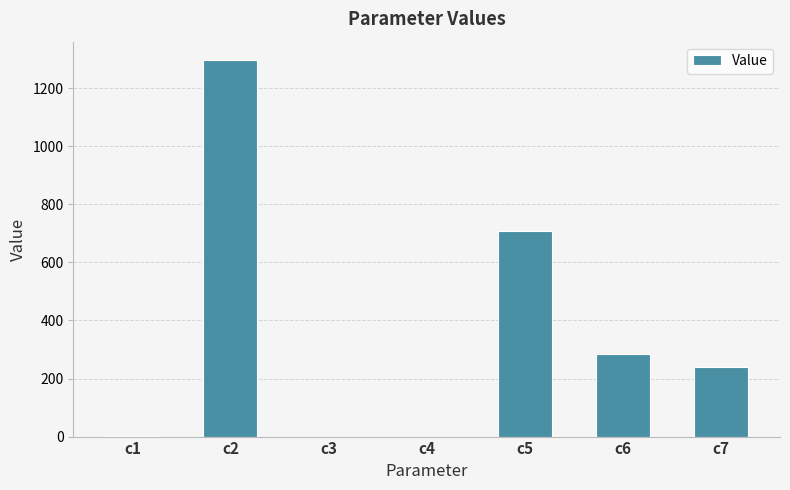

Which category has the highest value across all series?

c2